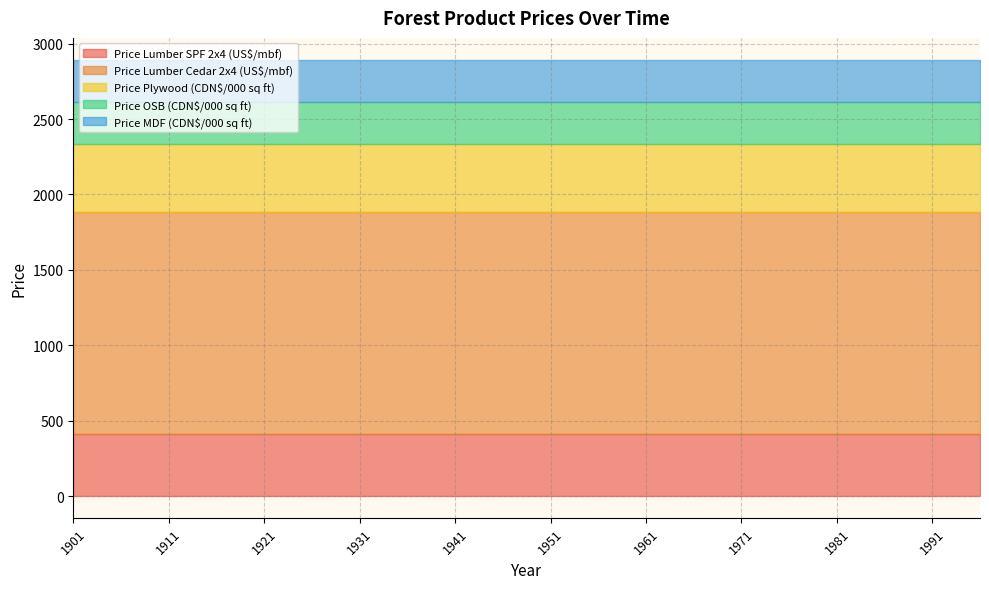

Rank the series at 1916 from lowest to highest value.

Price OSB (CDN$/000 sq ft), Price MDF (CDN$/000 sq ft), Price Lumber SPF 2x4 (US$/mbf), Price Plywood (CDN$/000 sq ft), Price Lumber Cedar 2x4 (US$/mbf)